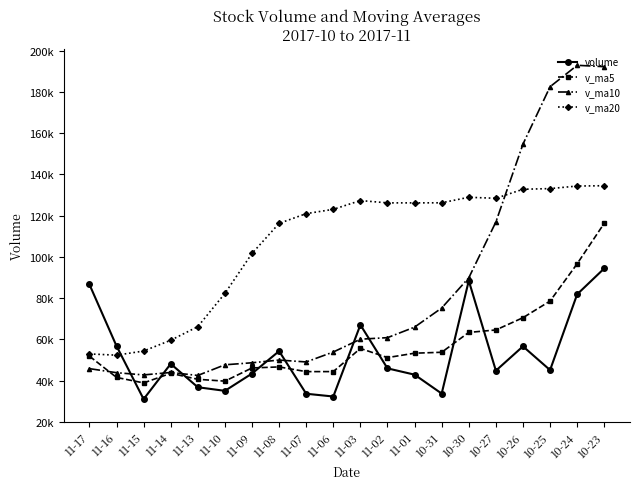

Is the value of v_ma10 at 11-13 greater than the value of v_ma20 at 11-09?

No